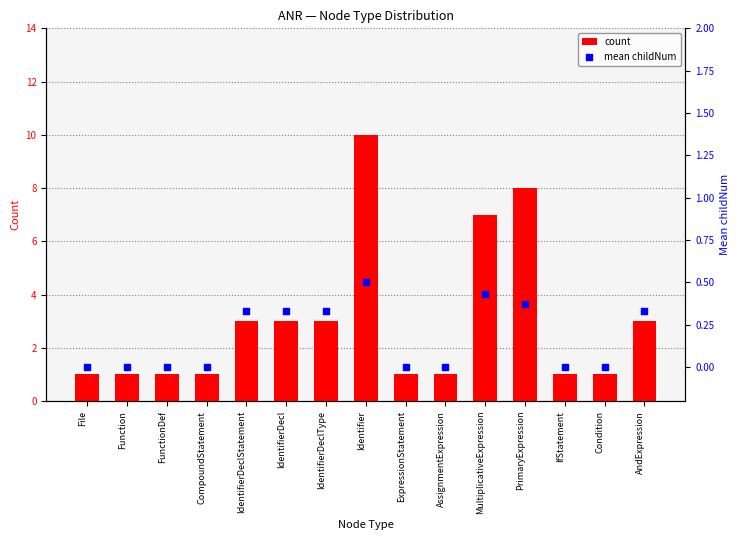

Which series has the largest total across all categories?

count